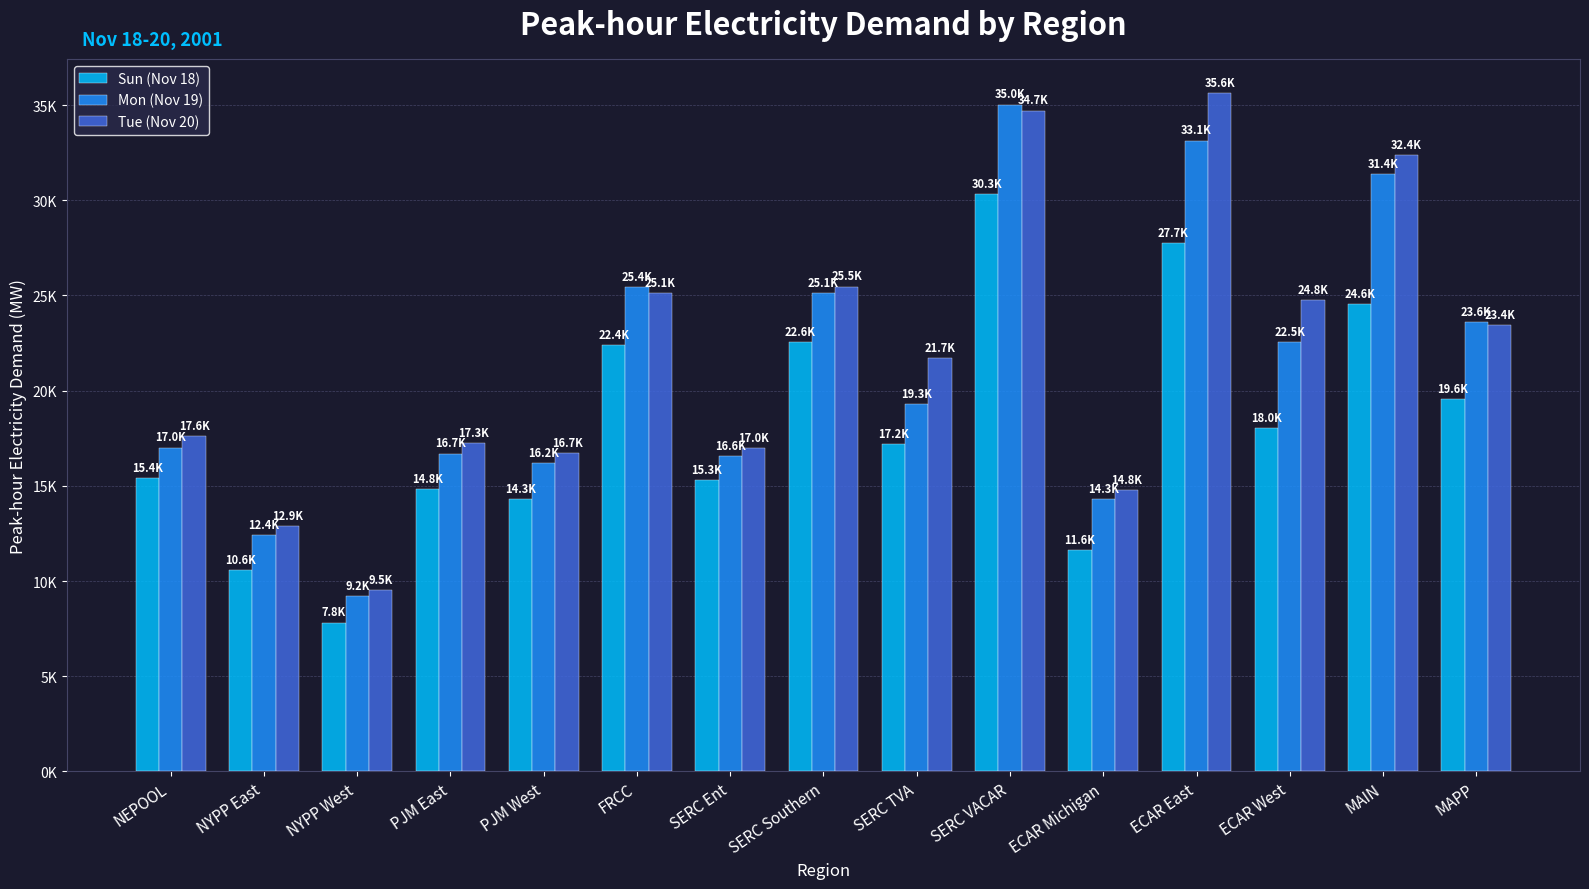

List the series in order of their overall mean, highest first.

Tue (Nov 20), Mon (Nov 19), Sun (Nov 18)